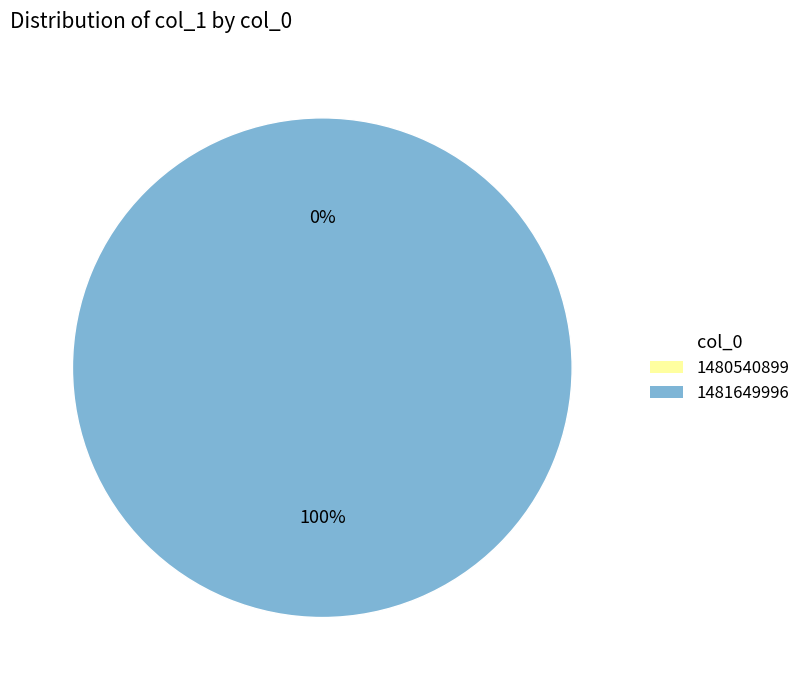

Which slice represents more than half of the pie?

1481649996